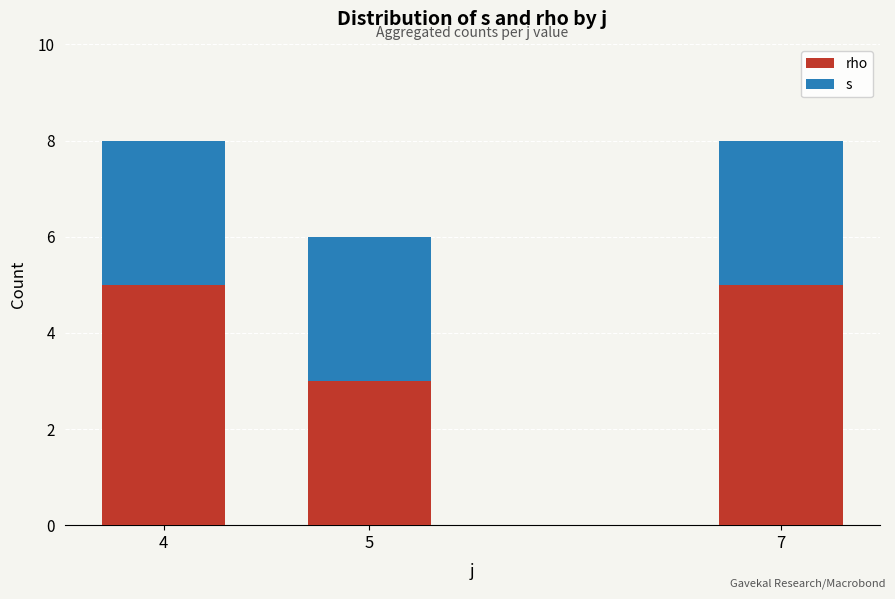

At how many categories does at least one series exceed 3?

2